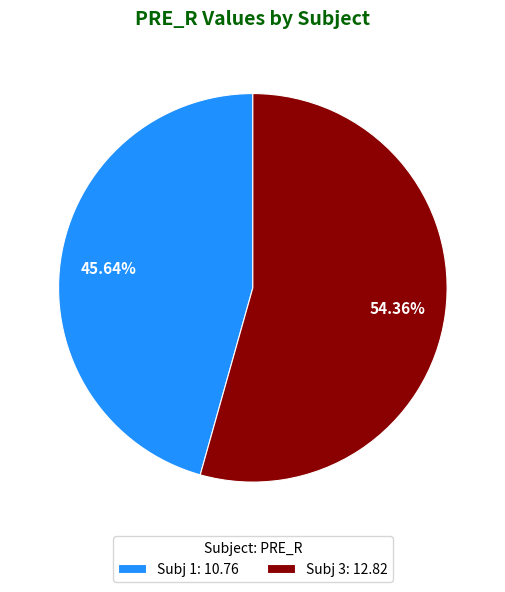

Rank the categories by value from lowest to highest.

Subj 1: 10.76, Subj 3: 12.82